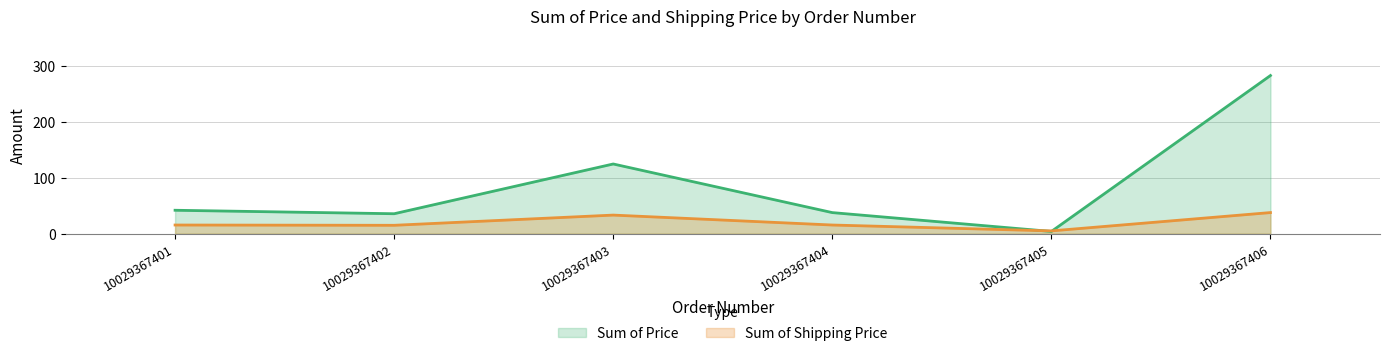

Where does the Sum of Price series first go above 41?

10029367401